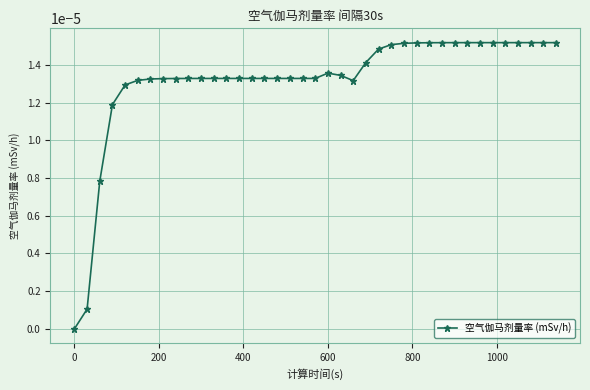

How many points are lower than both their immediate neighbors (excluding endpoints)?

1